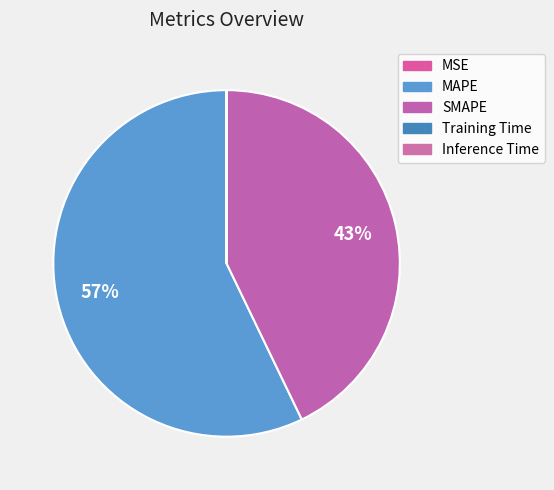

Rank the categories by value from highest to lowest.

MAPE, SMAPE, MSE, Inference Time, Training Time